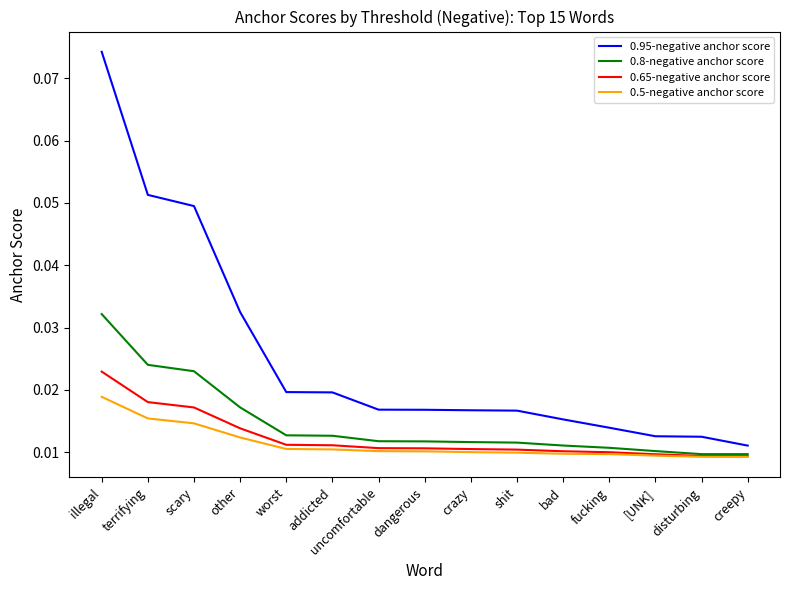

Which series has the widest spread of values?

0.95-negative anchor score